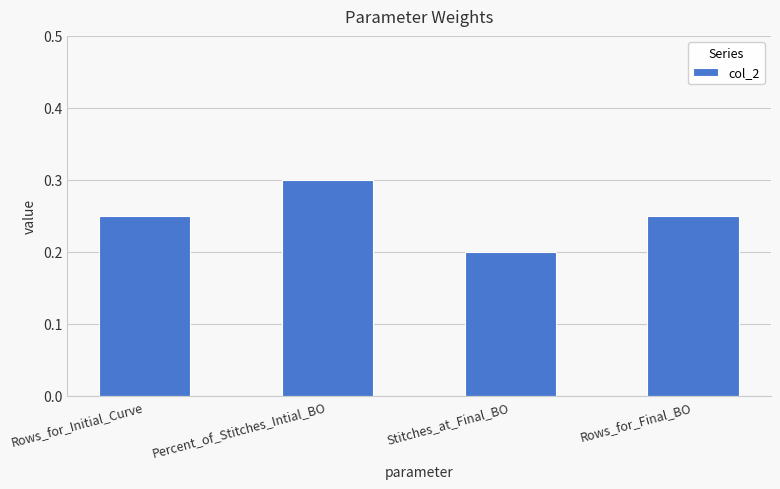

Which label corresponds to the largest value in the chart?

Percent_of_Stitches_Intial_BO